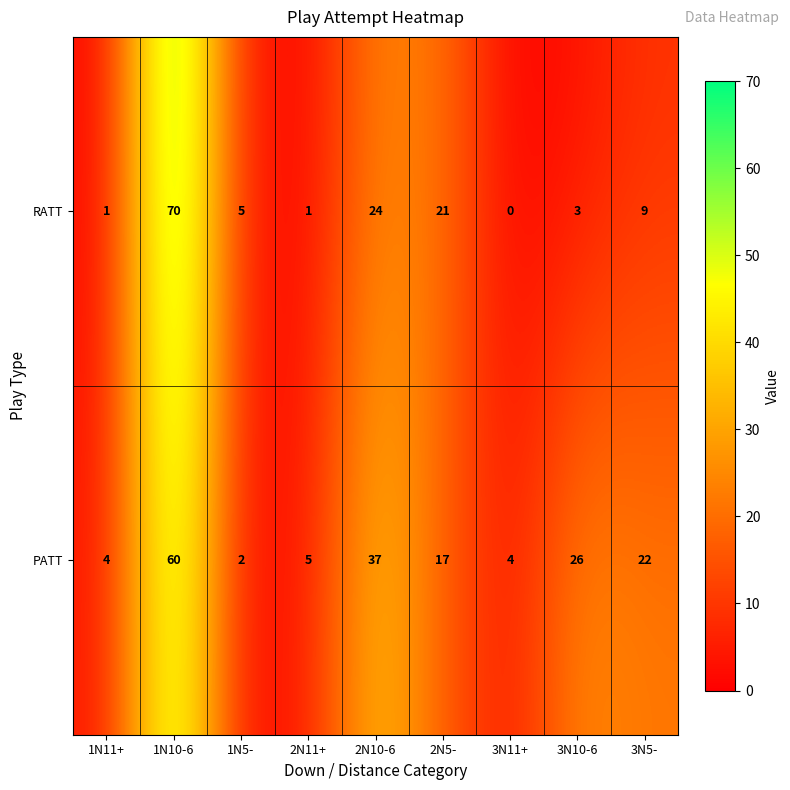

List the series in order of their peak value, highest first.

RATT, PATT